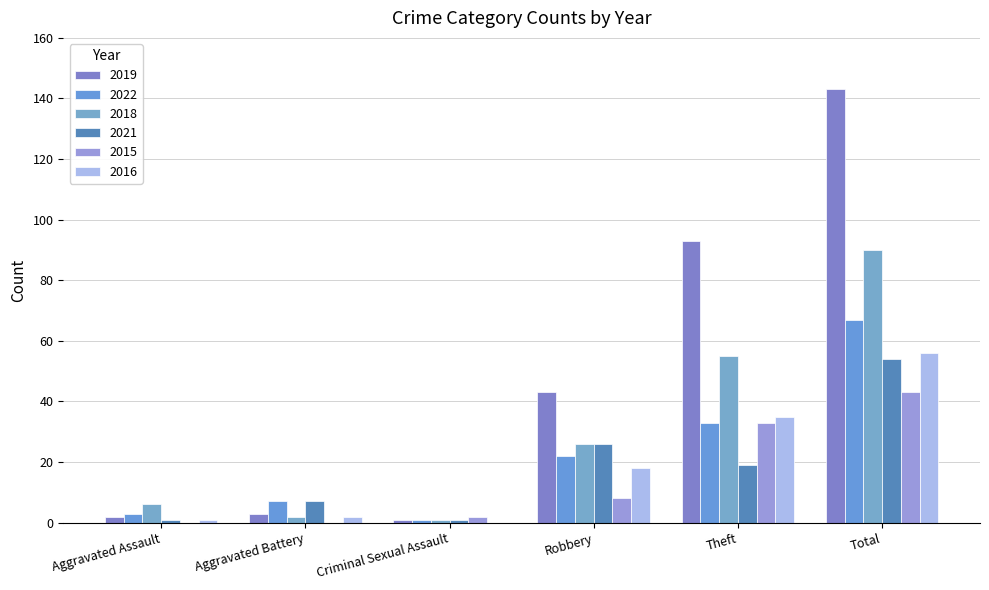

What is the sum of the 2016 values at Aggravated Assault and Criminal Sexual Assault?

1